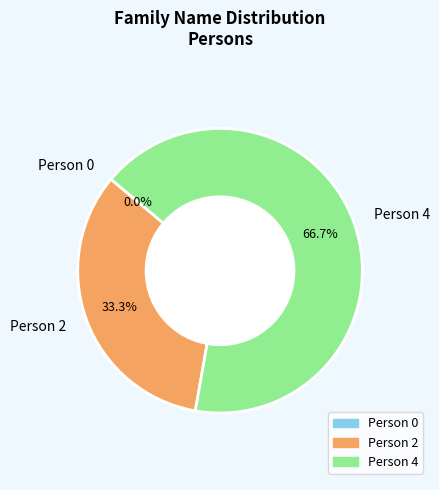

Combined, what portion of the pie is Person 4 and Person 0?

66.7%